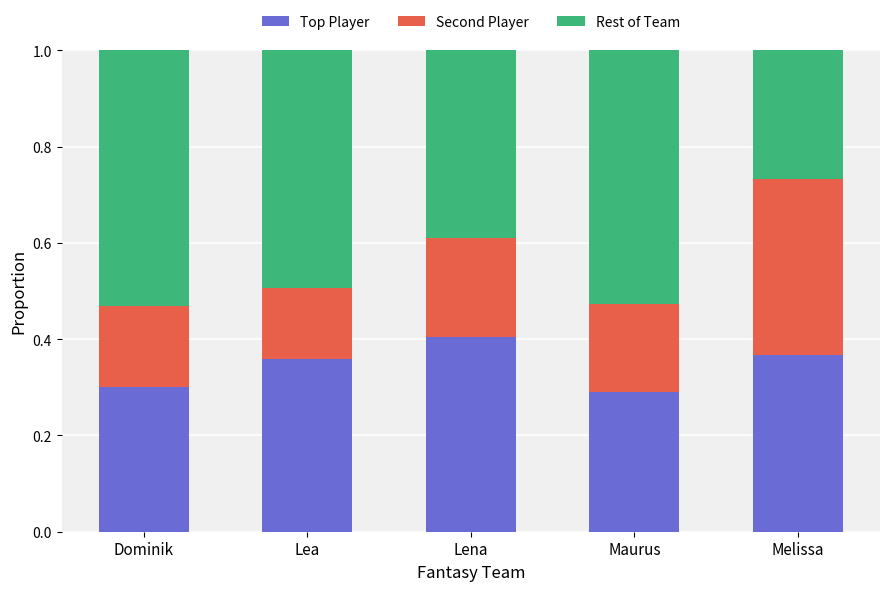

What is the sum of all Top Player values?

1.7